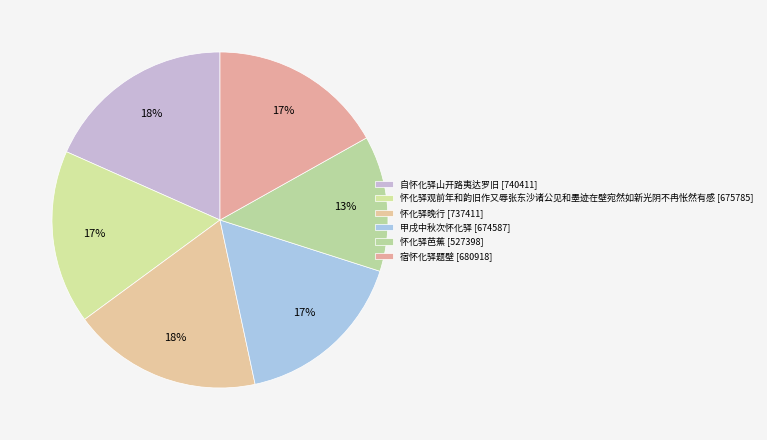

Rank the categories by value from lowest to highest.

怀化驿芭蕉, 甲戌中秋次怀化驿, 怀化驿观前年和韵旧作又辱张东沙诸公见和墨迹在壁宛然如新光阴不冉怅然有感, 宿怀化驿题壁, 怀化驿晚行, 自怀化驿山开路夷达罗旧